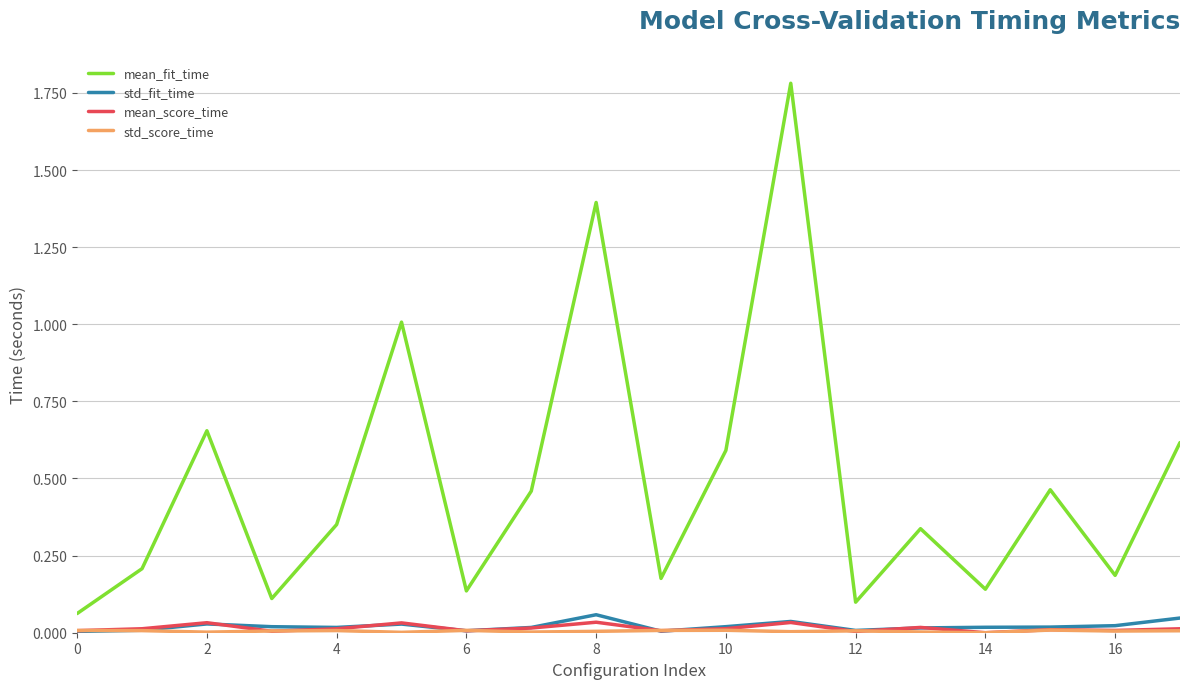

True or false: mean_fit_time and std_fit_time cross at least once.

False